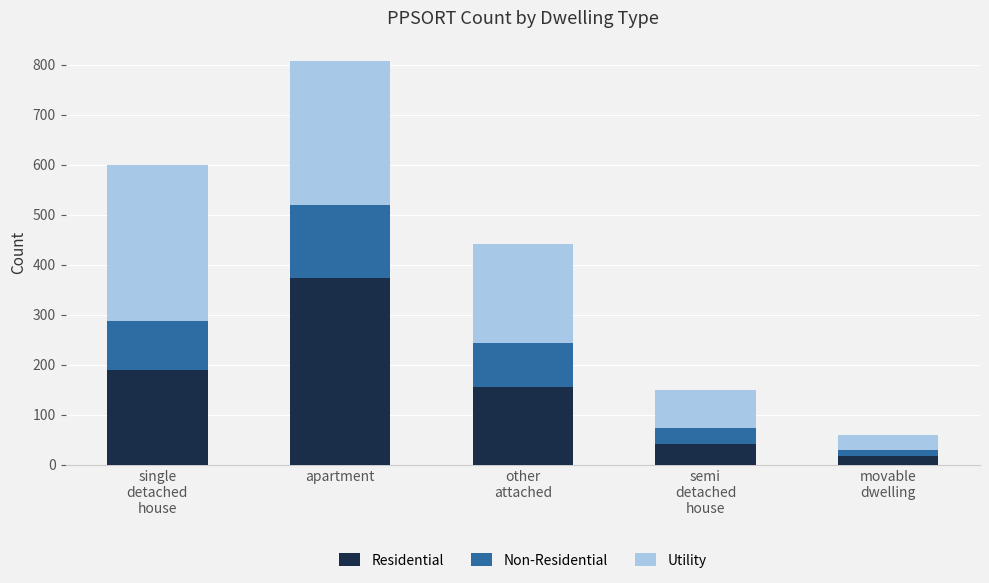

Reading left to right, transcribe the values for Residential.

189	374	156	42	18